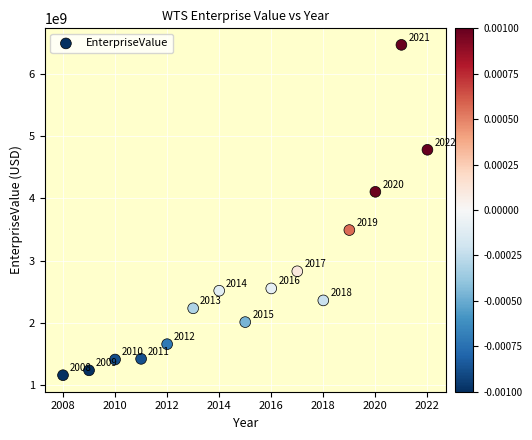

What Y value in the scatter plot is closest to 3812724000?

4104930000